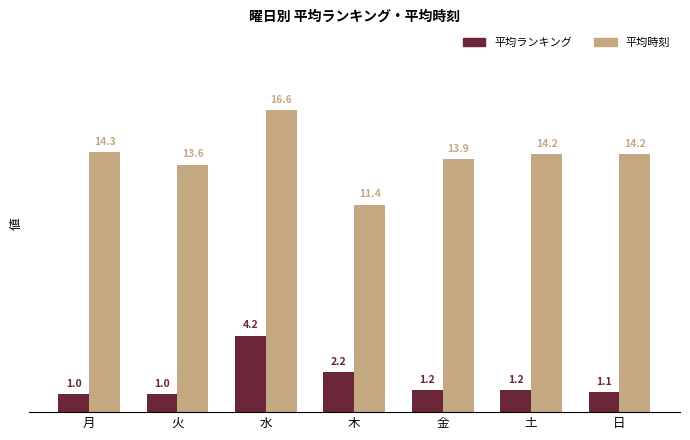

Which series has the largest total across all categories?

平均時刻